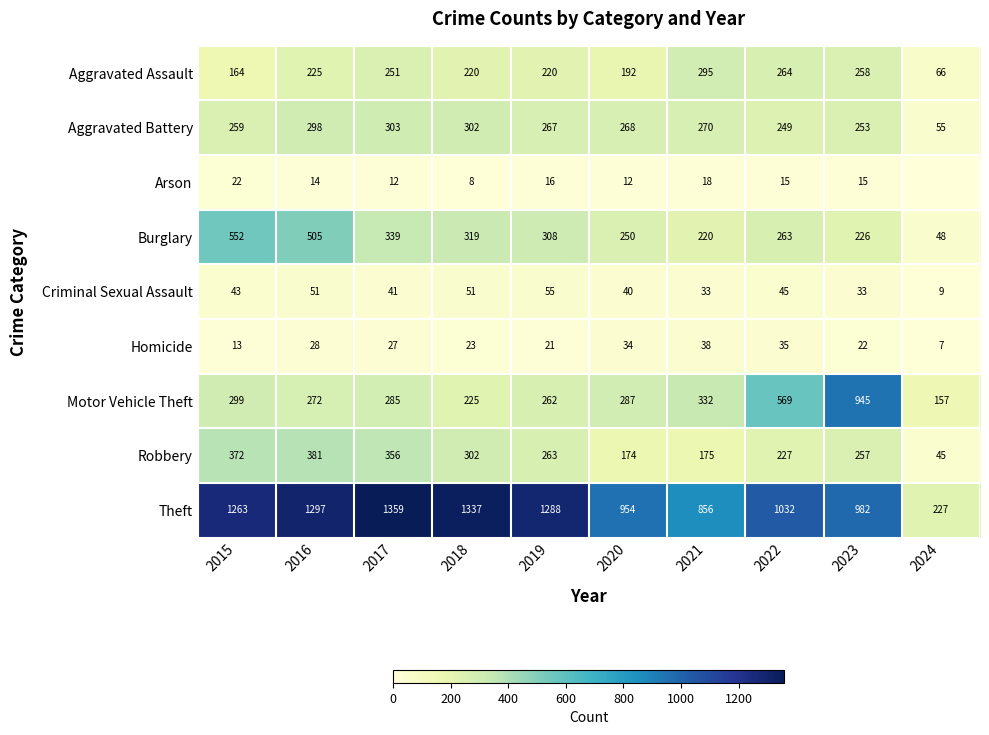

What is the average value of the Criminal Sexual Assault series?

40